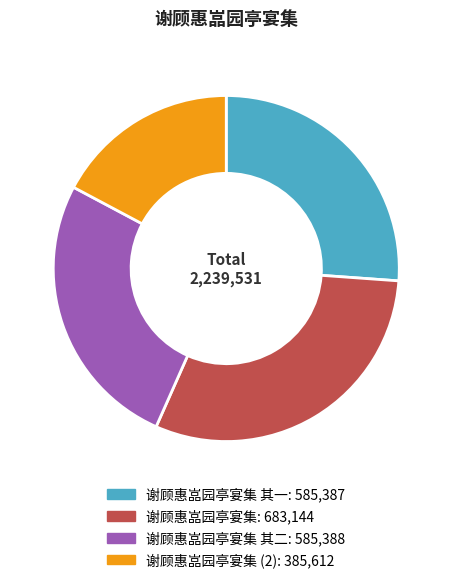

Is there a majority slice in this chart?

No